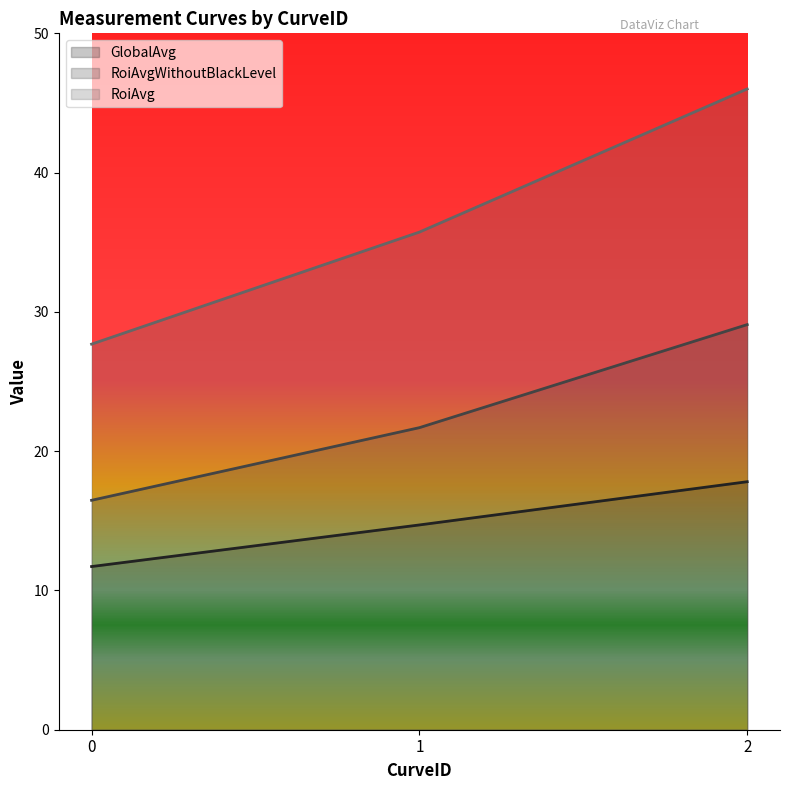

At which label does GlobalAvg reach its peak?

2